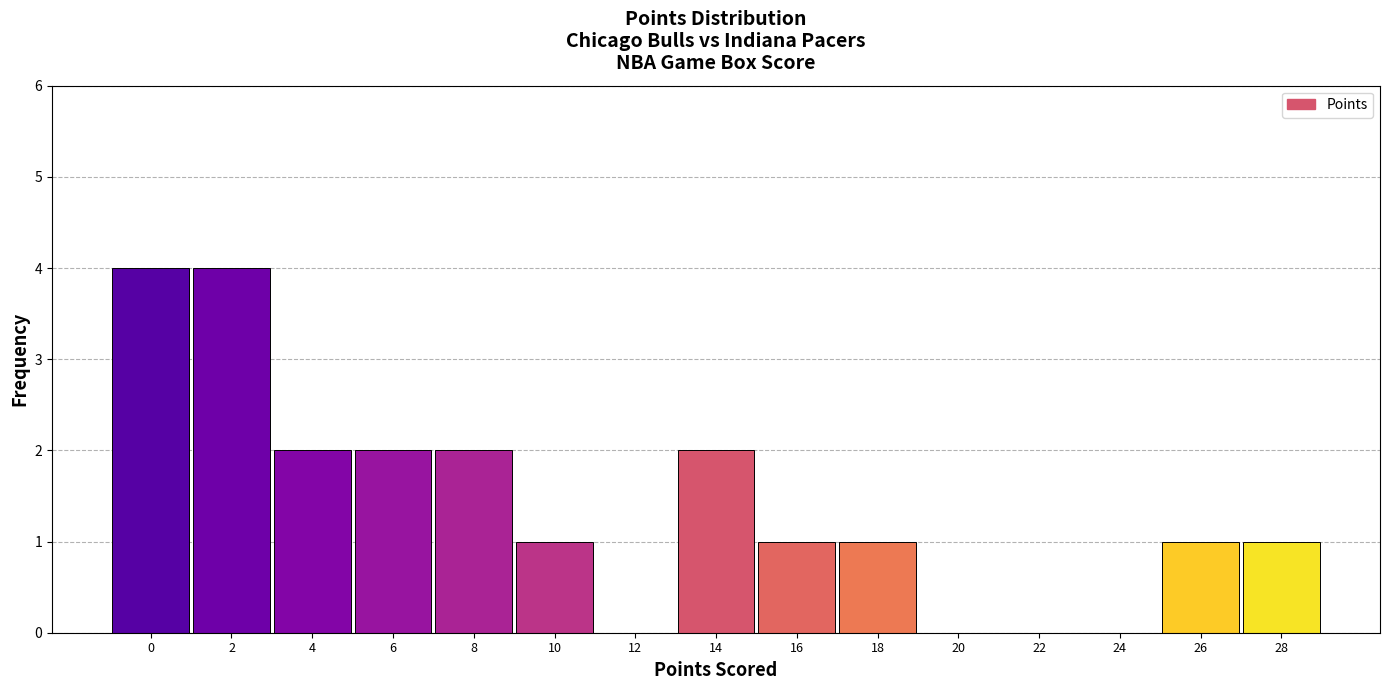

Reading left to right, transcribe all the data shown in this chart.

0=4	2=4	4=2	6=2	8=2	10=1	12=0	14=2	16=1	18=1	20=0	22=0	24=0	26=1	28=1